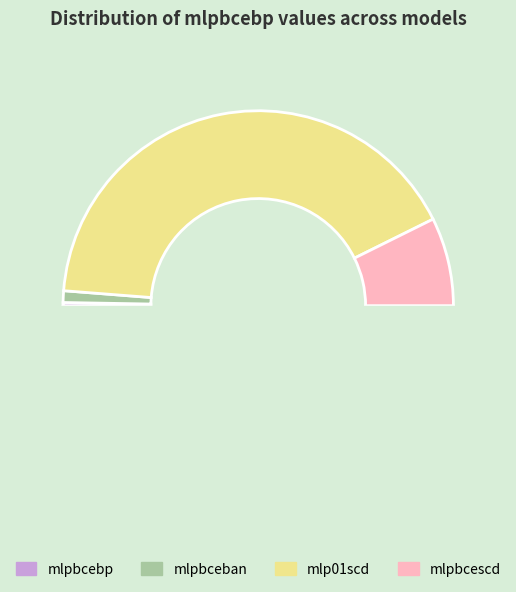

What is the majority slice?

mlp01scd